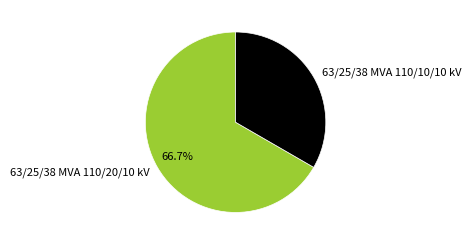

To the nearest percent, what percentage of the pie is 63/25/38 MVA 110/10/10 kV?

33%